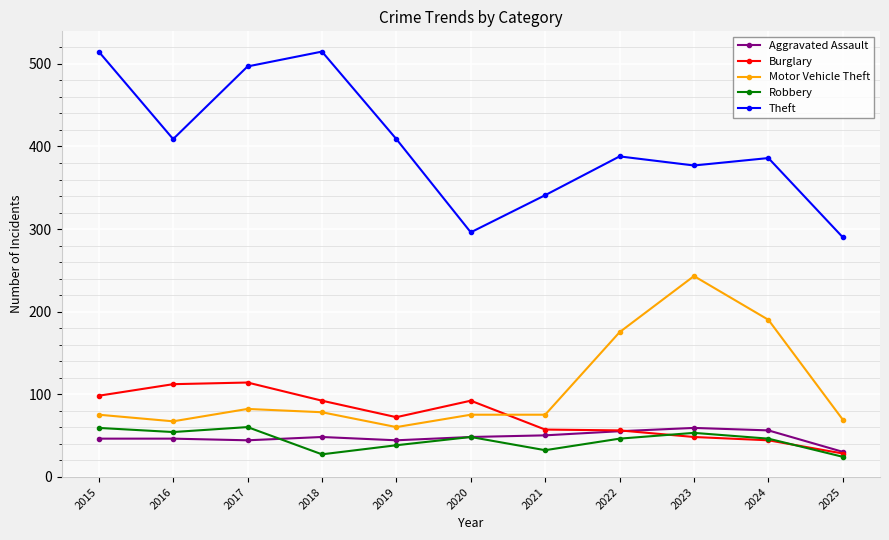

What is the total value across all series at 2020?

559